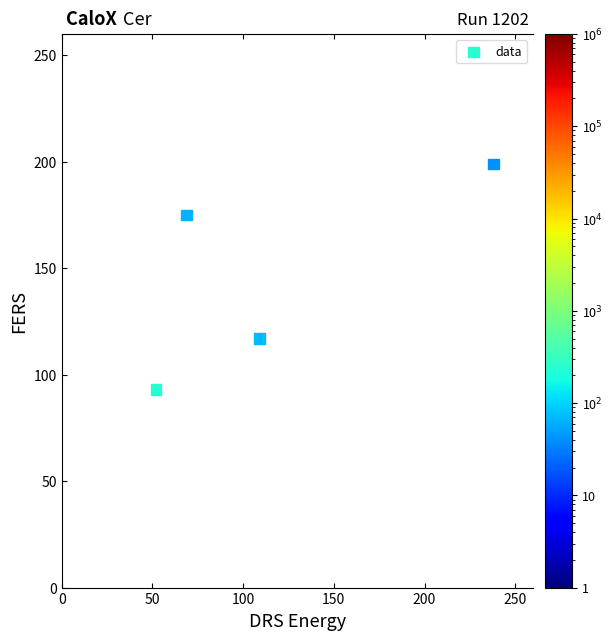

What is the average X value?

117